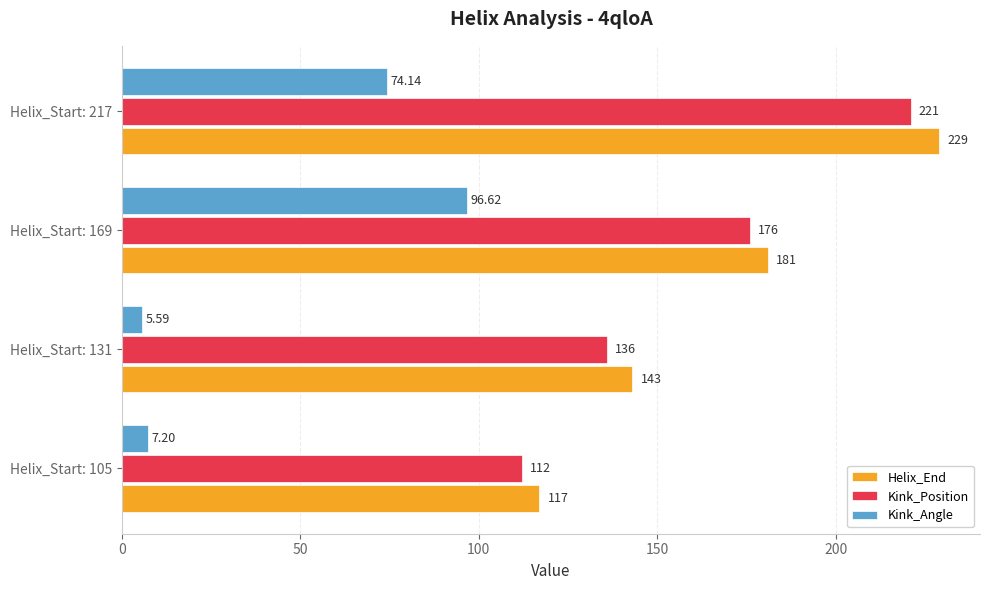

What is the smallest value displayed?

5.6